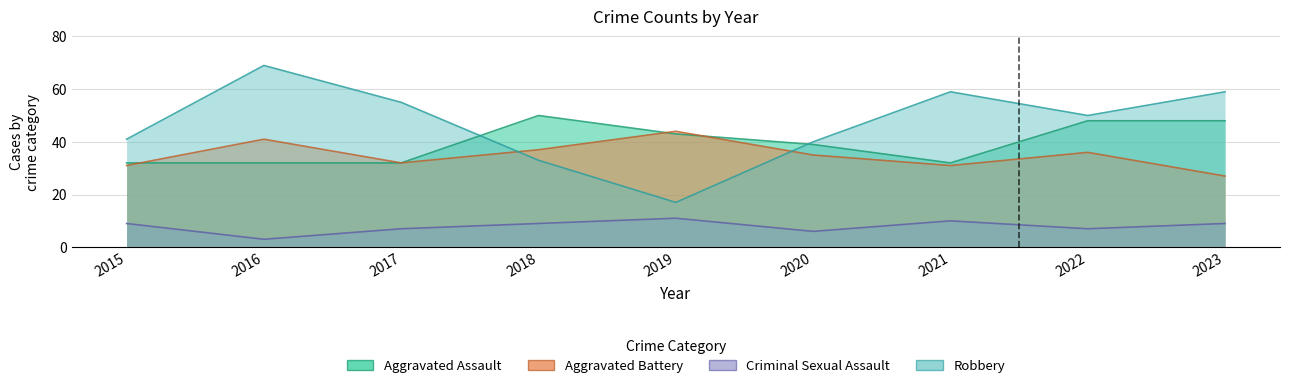

How many lines are shown in the chart?

4